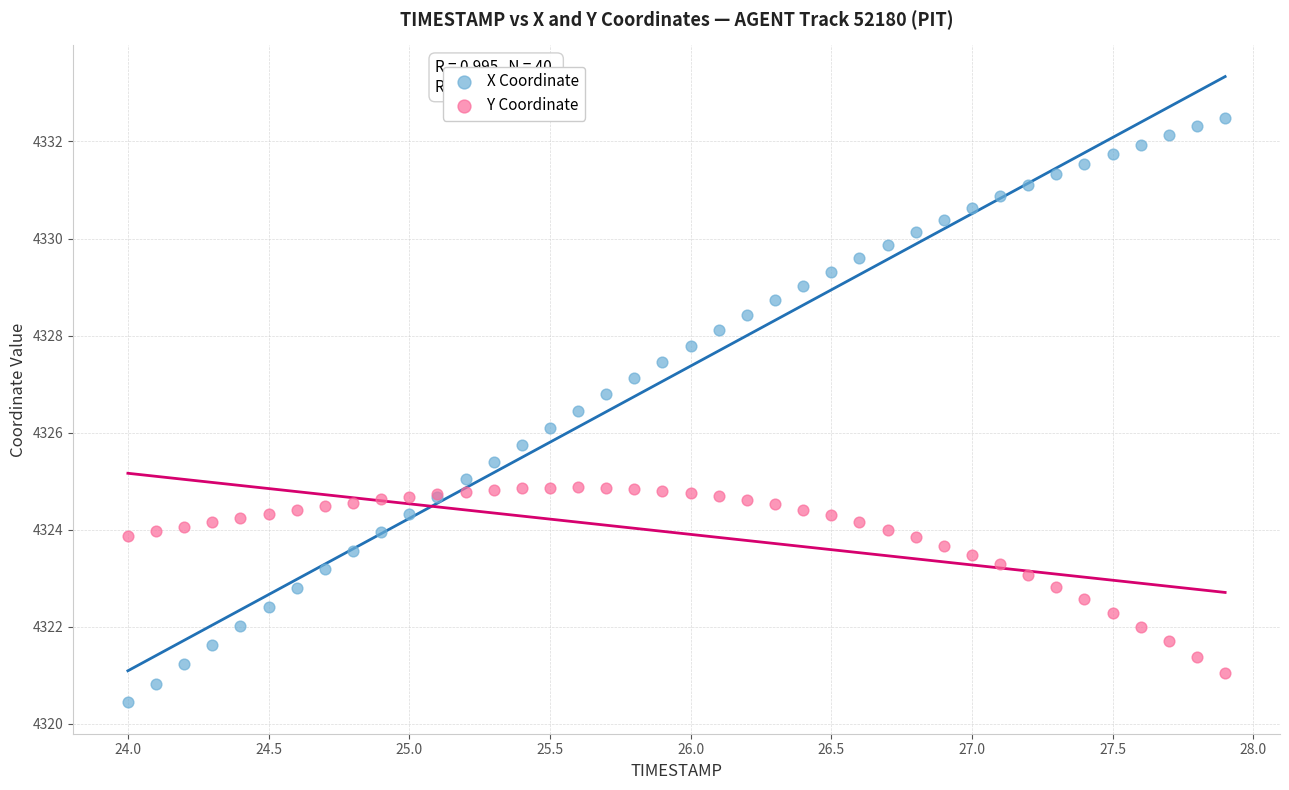

What is the X range (max minus min) for the scatter plot?

3.9